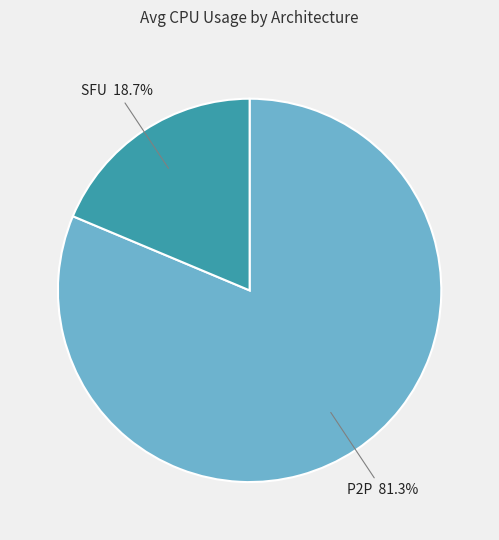

Do SFU and P2P together represent more than half of the pie?

Yes